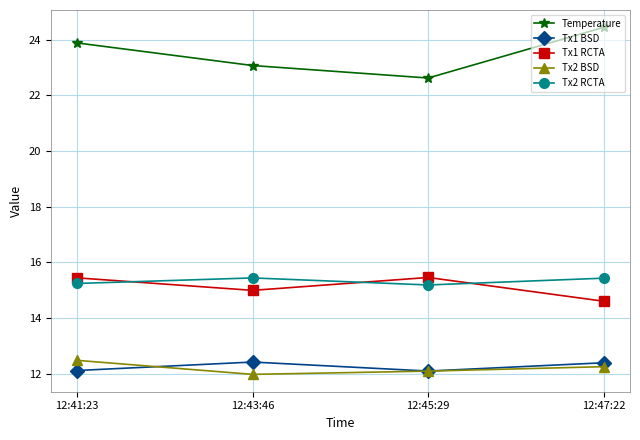

True or false: Tx2 RCTA has more than 1 points higher than both neighbors.

False